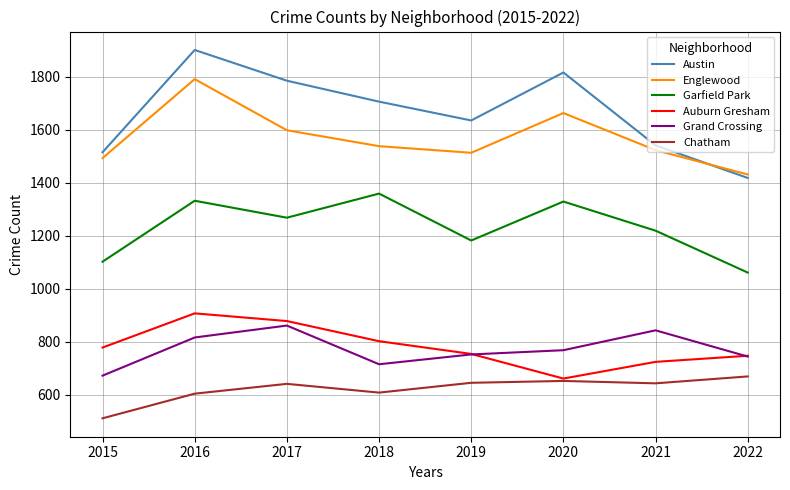

Rank the series at 2018 from highest to lowest value.

Austin, Englewood, Garfield Park, Auburn Gresham, Grand Crossing, Chatham